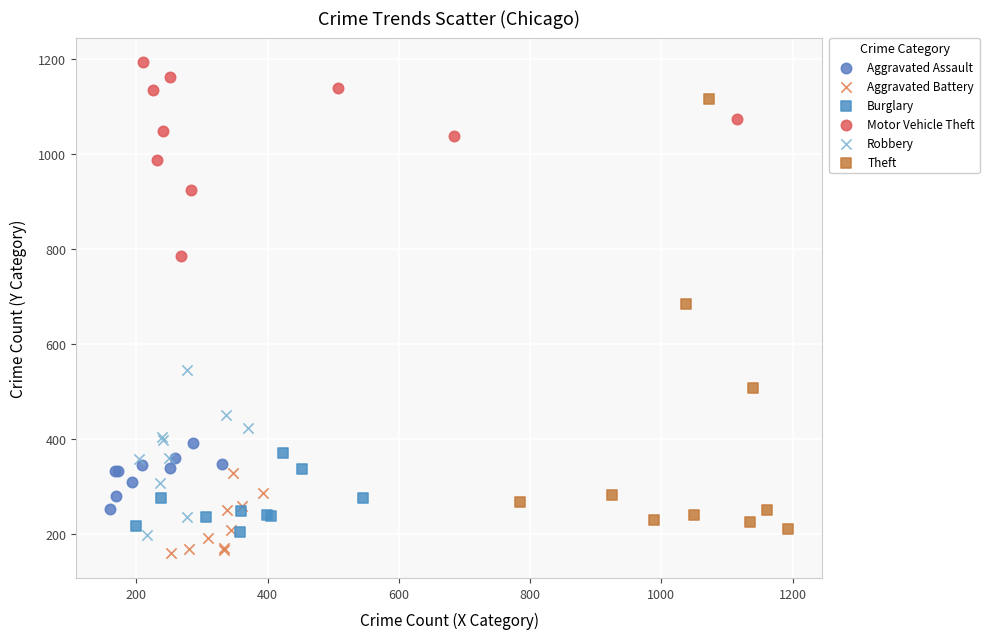

Which series contains the highest Y value?

Motor Vehicle Theft